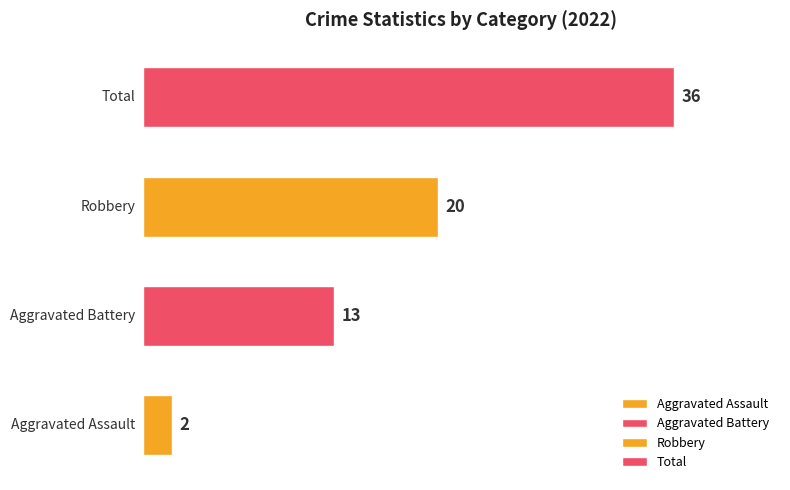

Rank the series by their maximum value, from highest to lowest.

Total, Robbery, Aggravated Battery, Aggravated Assault